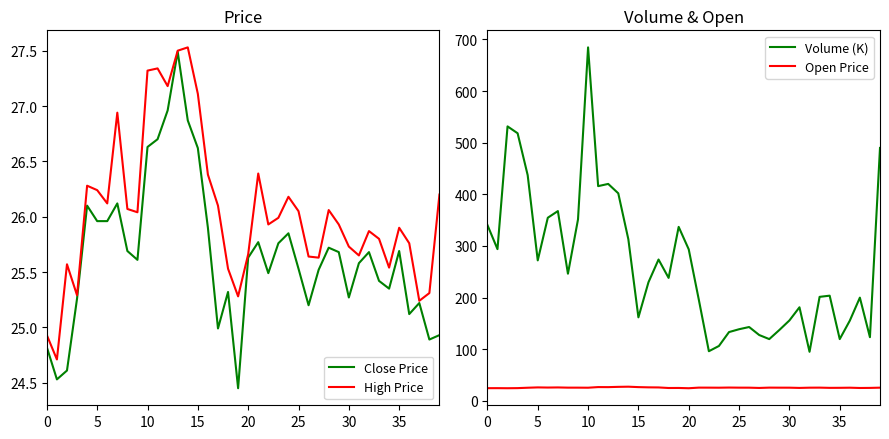

What is the average value of the Volume (K) series?

265.2